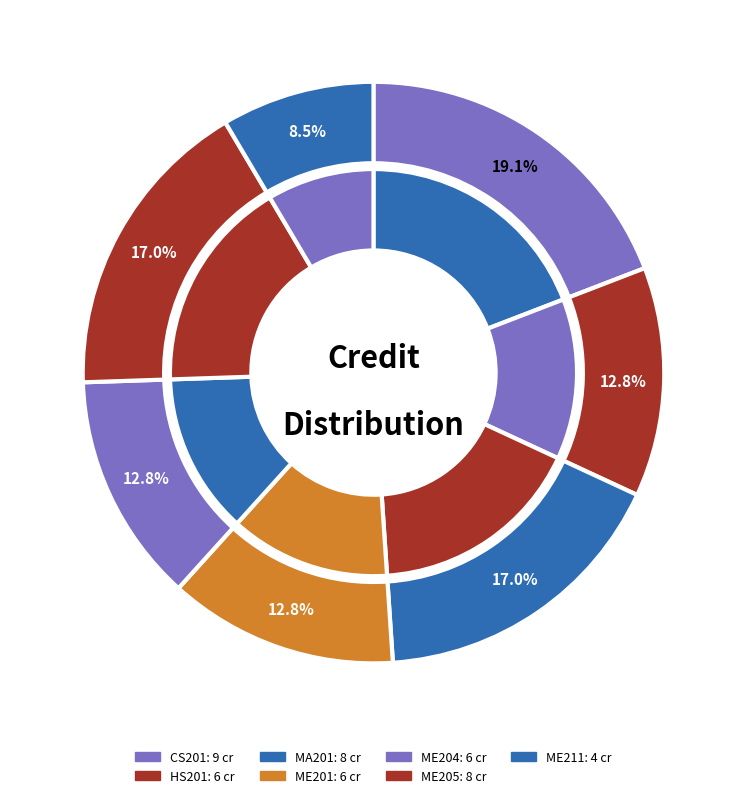

Does CS201 account for over 50% of the chart?

No